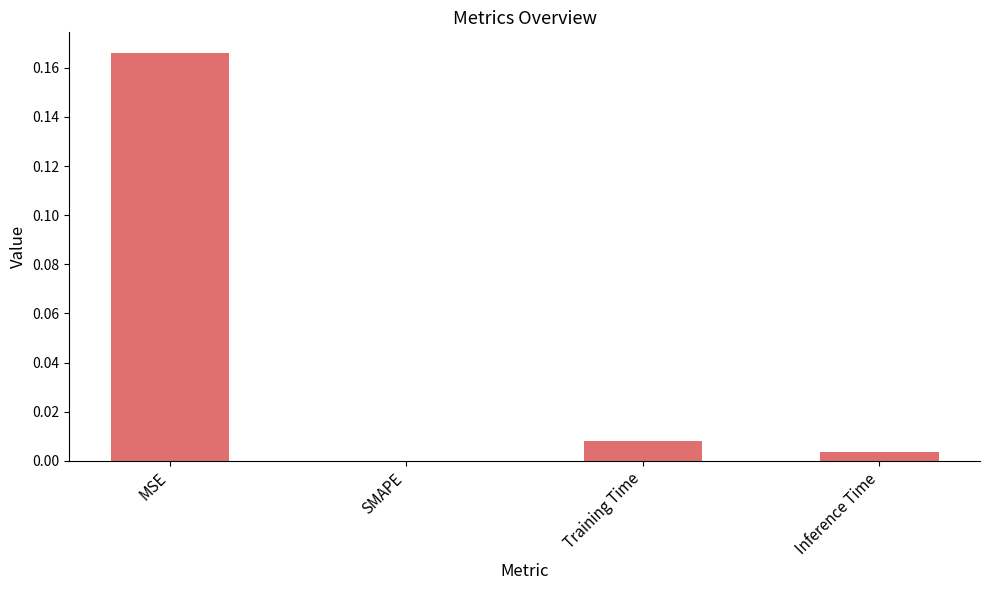

Which has a higher value, SMAPE or MSE?

MSE